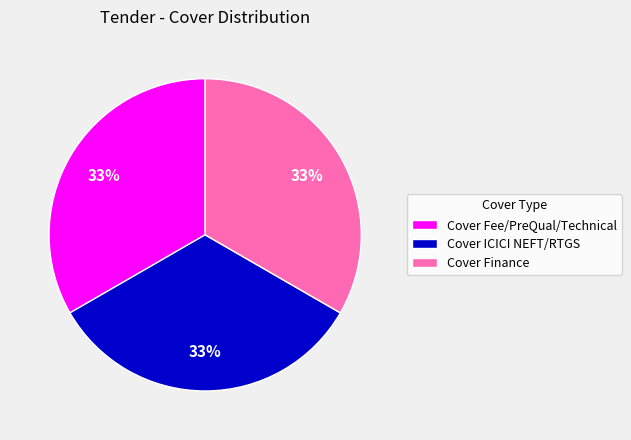

Does any single category account for the majority?

No